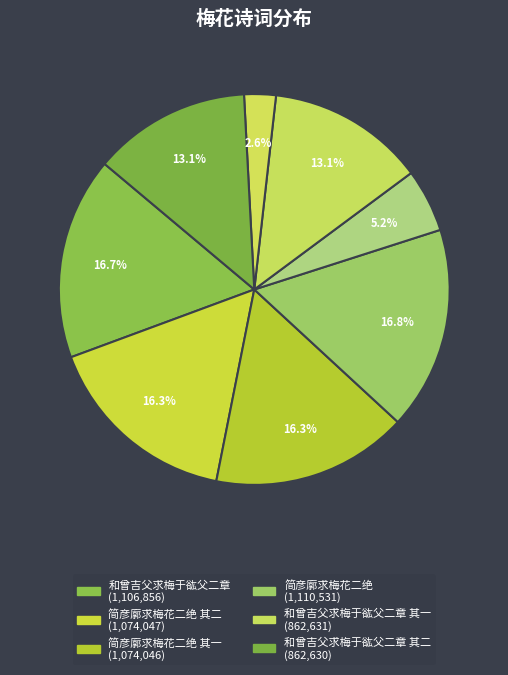

How many slices are in this pie chart?

8